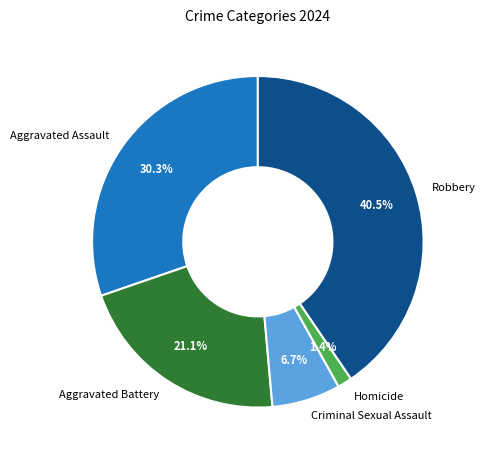

Is the sum of Aggravated Assault and Criminal Sexual Assault greater than half?

No